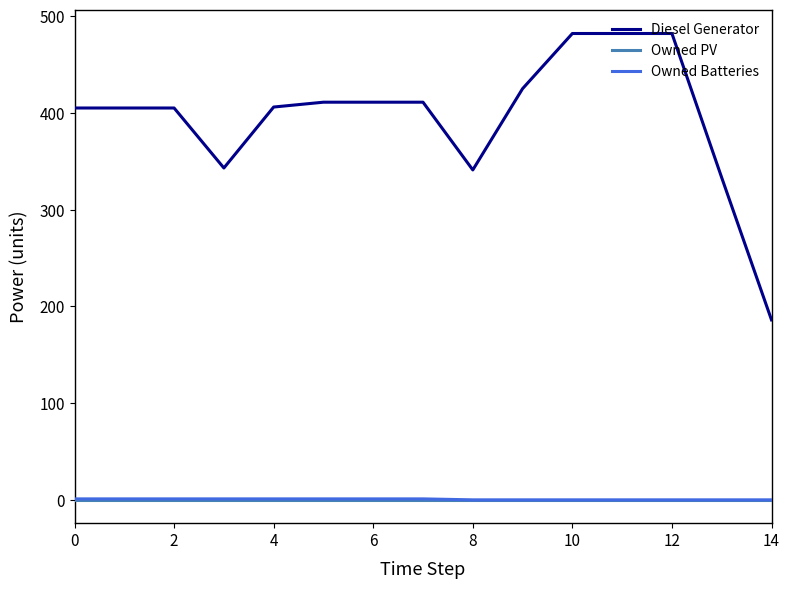

What is the average value of the Owned Batteries series?

1